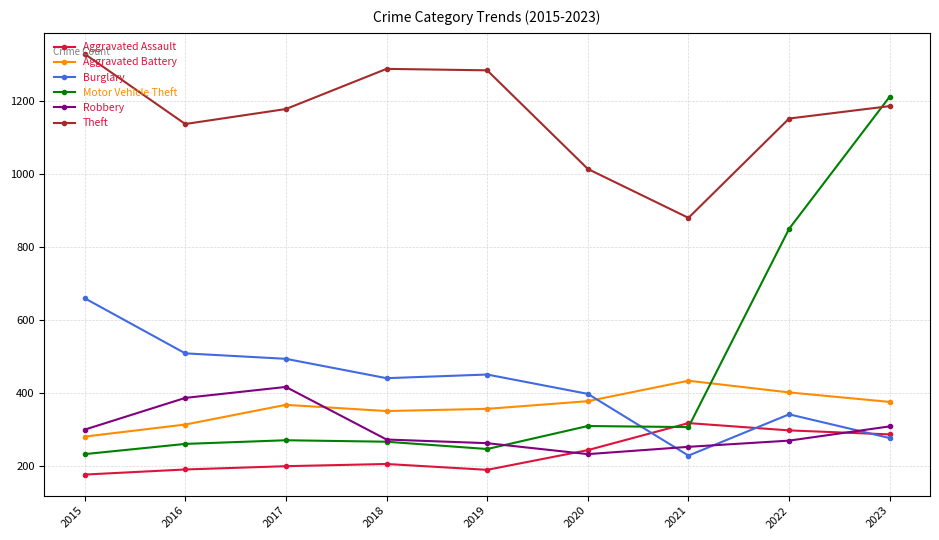

Is this an area chart (filled region under the line)?

No